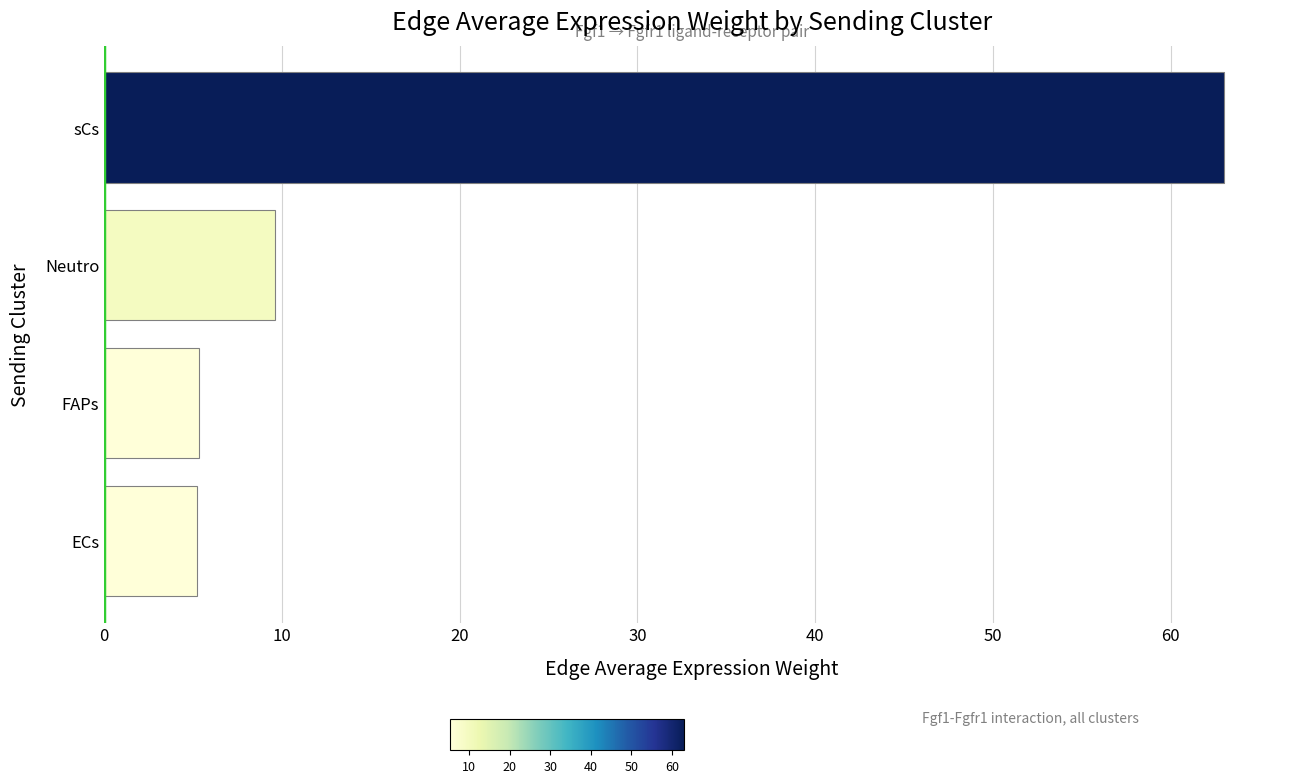

Which label corresponds to the largest value in the chart?

sCs